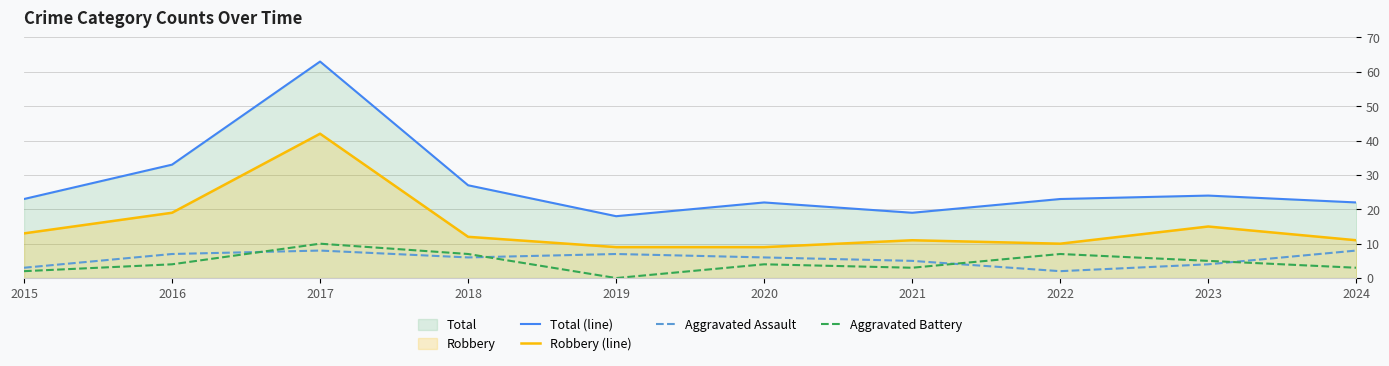

Rank the series by their maximum value, from highest to lowest.

Total (line), Robbery (line), Aggravated Battery, Aggravated Assault